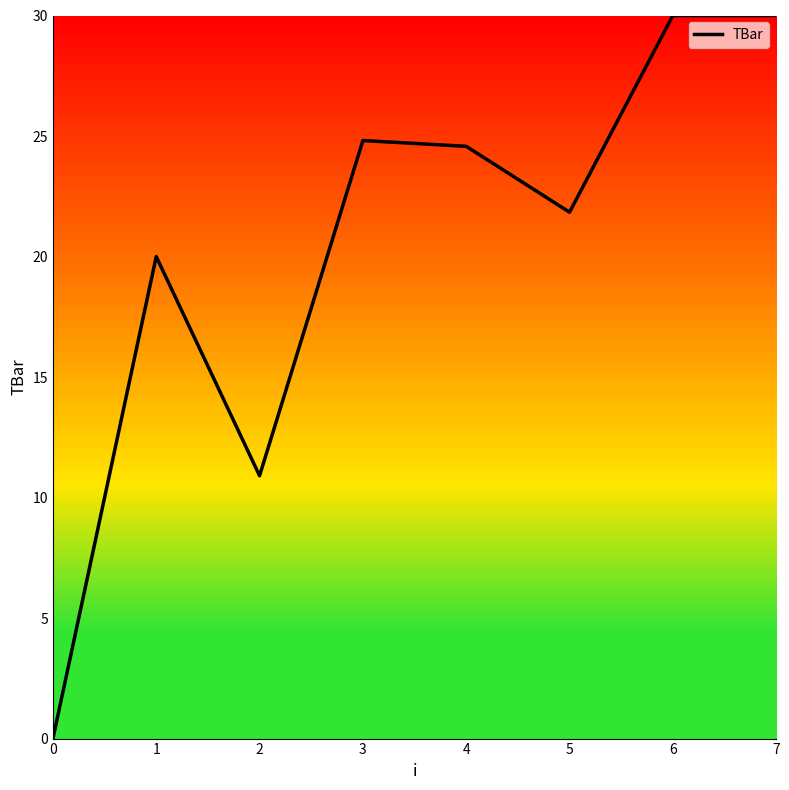

What is the change in value from 5 to 7?

+8.2